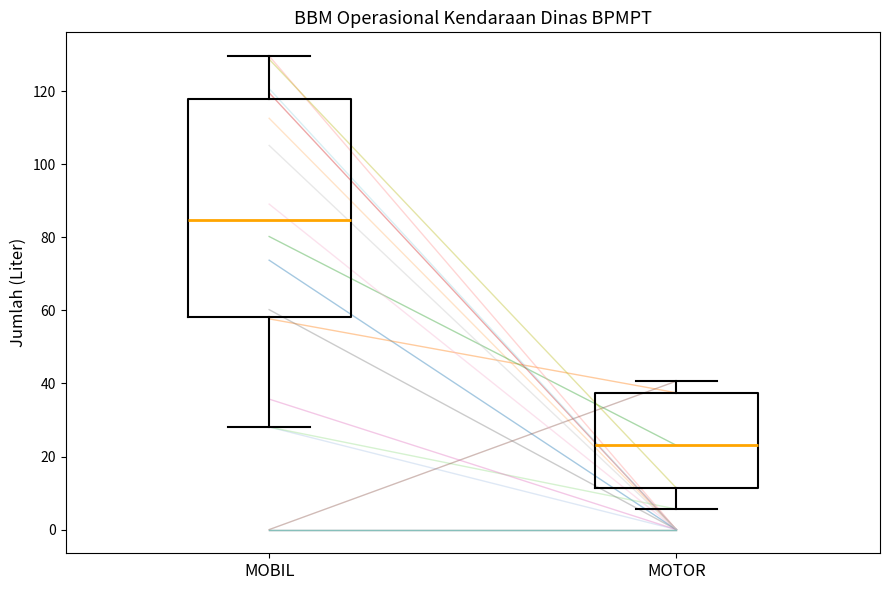

Reading left to right, transcribe this box plot: for each box, give where its median line is, the range the box spans, and where its two whiskers end, as read against the y-axis. The values are not printed on the chart, so give them approximately, as read against the axis.

MOBIL: median 84, box 58 to 118, whiskers 28 to 130
MOTOR: median 24, box 12 to 38, whiskers 6 to 40